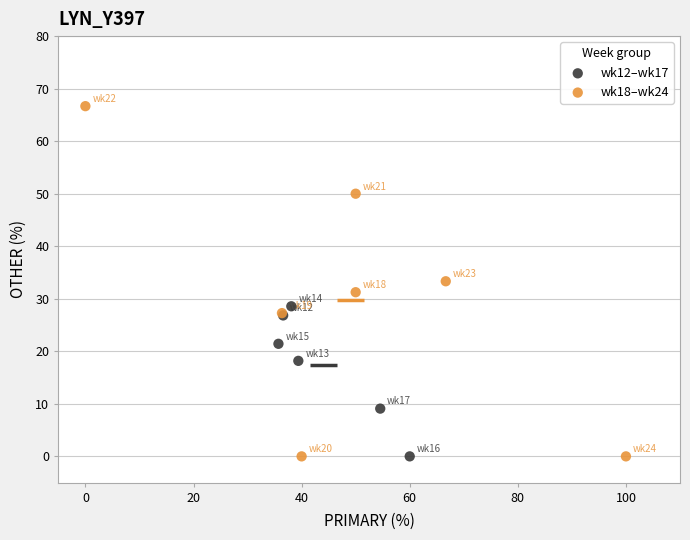

Which series reaches the maximum Y coordinate?

wk18–wk24